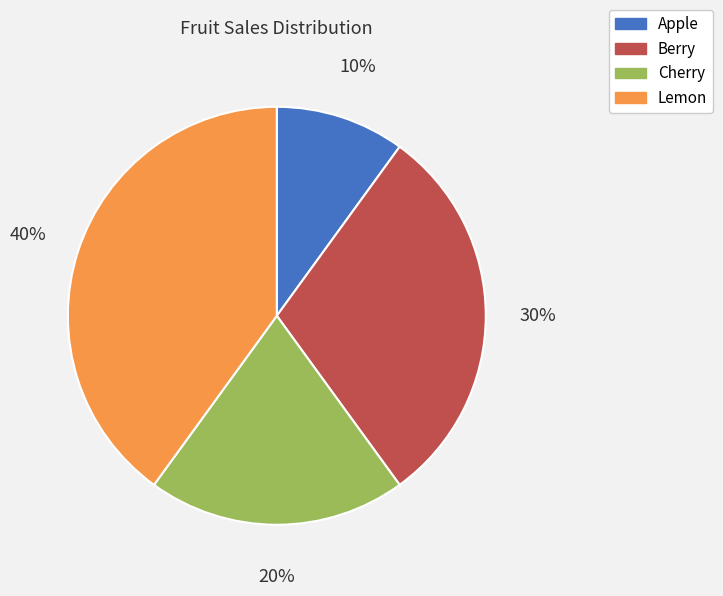

Is there a majority slice in this chart?

No